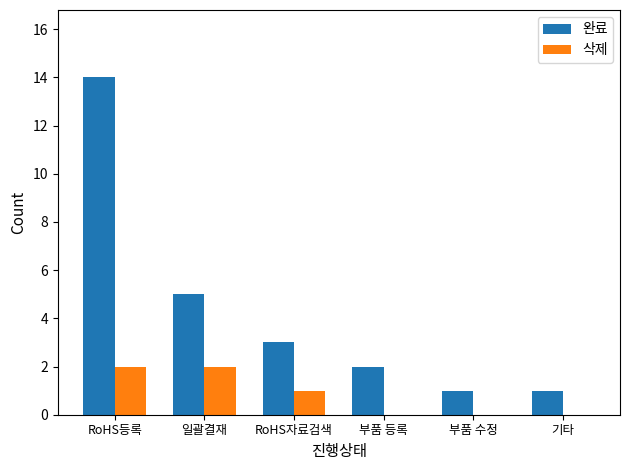

What is the spread (max minus min) of values at RoHS등록?

12